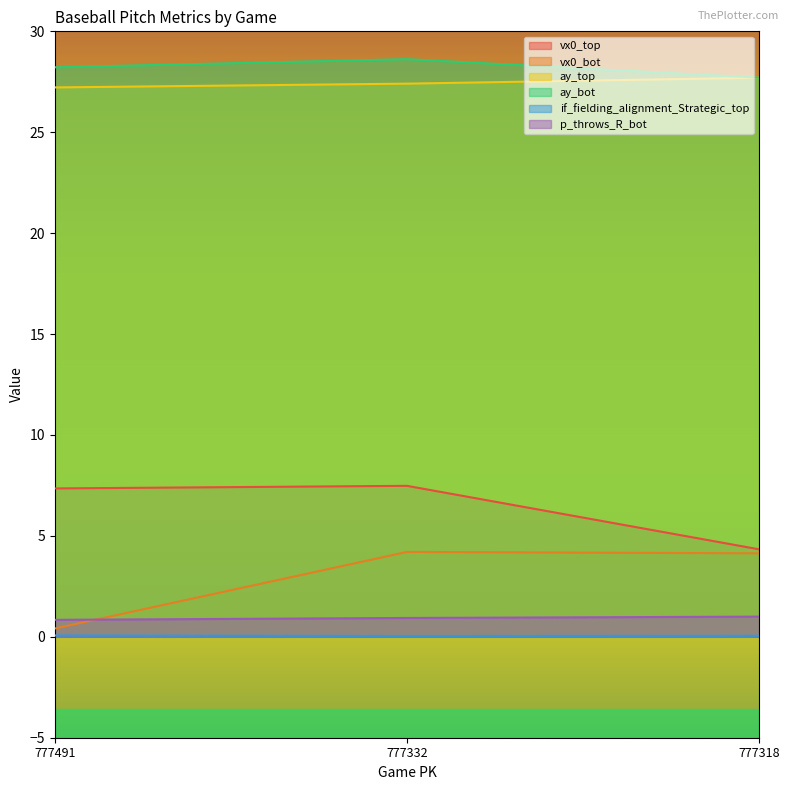

How many lines are shown in the chart?

6